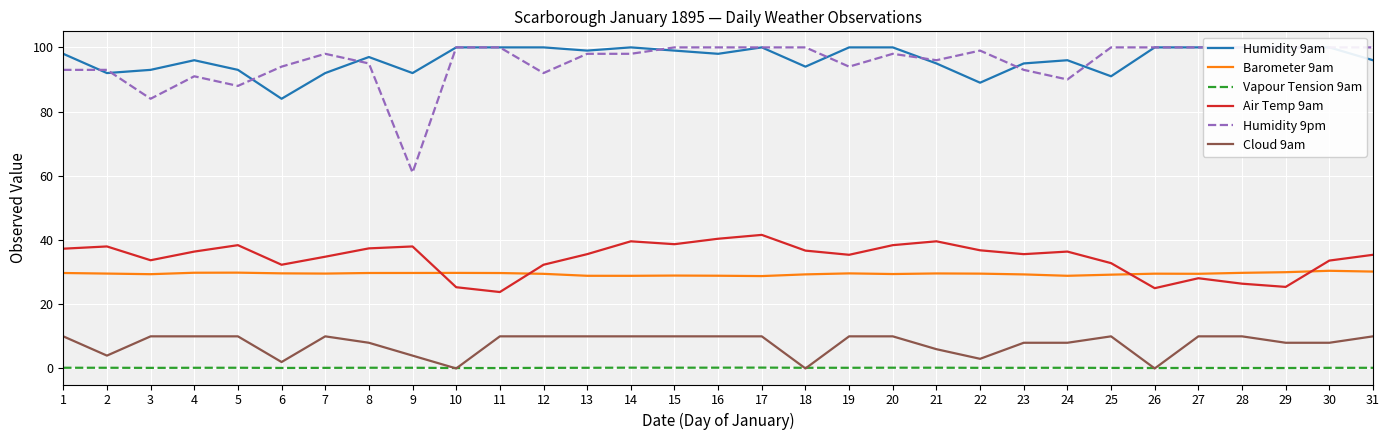

Reading left to right, list all the values displayed in this chart.

Humidity 9am: 1=98.0	2=92.0	3=93.0	4=96.0	5=93.0	6=84.0	7=92.0	8=97.0	9=92.0	10=100.0	11=100.0	12=100.0	13=99.0	14=100.0	15=99.0	16=98.0	17=100.0	18=94.0	19=100.0	20=100.0	21=95.0	22=89.0	23=95.0	24=96.0	25=91.0	26=100.0	27=100.0	28=100.0	29=100.0	30=100.0	31=96.0
Barometer 9am: 1=29.7	2=29.6	3=29.4	4=29.8	5=29.8	6=29.6	7=29.6	8=29.7	9=29.7	10=29.8	11=29.7	12=29.5	13=28.9	14=28.9	15=28.9	16=28.9	17=28.8	18=29.3	19=29.6	20=29.4	21=29.6	22=29.5	23=29.3	24=28.9	25=29.2	26=29.5	27=29.5	28=29.8	29=30.0	30=30.4	31=30.2
Vapour Tension 9am: 1=0.2	2=0.2	3=0.2	4=0.2	5=0.2	6=0.2	7=0.2	8=0.2	9=0.2	10=0.1	11=0.1	12=0.2	13=0.2	14=0.2	15=0.2	16=0.2	17=0.3	18=0.2	19=0.2	20=0.2	21=0.2	22=0.2	23=0.2	24=0.2	25=0.2	26=0.1	27=0.2	28=0.1	29=0.1	30=0.2	31=0.2
Air Temp 9am: 1=37.3	2=38.0	3=33.7	4=36.4	5=38.4	6=32.3	7=34.8	8=37.4	9=38.0	10=25.3	11=23.8	12=32.3	13=35.6	14=39.6	15=38.7	16=40.4	17=41.6	18=36.7	19=35.4	20=38.4	21=39.6	22=36.8	23=35.6	24=36.4	25=32.8	26=25.0	27=28.1	28=26.4	29=25.4	30=33.6	31=35.4
Humidity 9pm: 1=93.0	2=93.0	3=84.0	4=91.0	5=88.0	6=94.0	7=98.0	8=95.0	9=61.0	10=100.0	11=100.0	12=92.0	13=98.0	14=98.0	15=100.0	16=100.0	17=100.0	18=100.0	19=94.0	20=98.0	21=96.0	22=99.0	23=93.0	24=90.0	25=100.0	26=100.0	27=100.0	28=100.0	29=100.0	30=100.0	31=100.0
Cloud 9am: 1=10.0	2=4.0	3=10.0	4=10.0	5=10.0	6=2.0	7=10.0	8=8.0	9=4.0	10=0.0	11=10.0	12=10.0	13=10.0	14=10.0	15=10.0	16=10.0	17=10.0	18=0.0	19=10.0	20=10.0	21=6.0	22=3.0	23=8.0	24=8.0	25=10.0	26=0.0	27=10.0	28=10.0	29=8.0	30=8.0	31=10.0